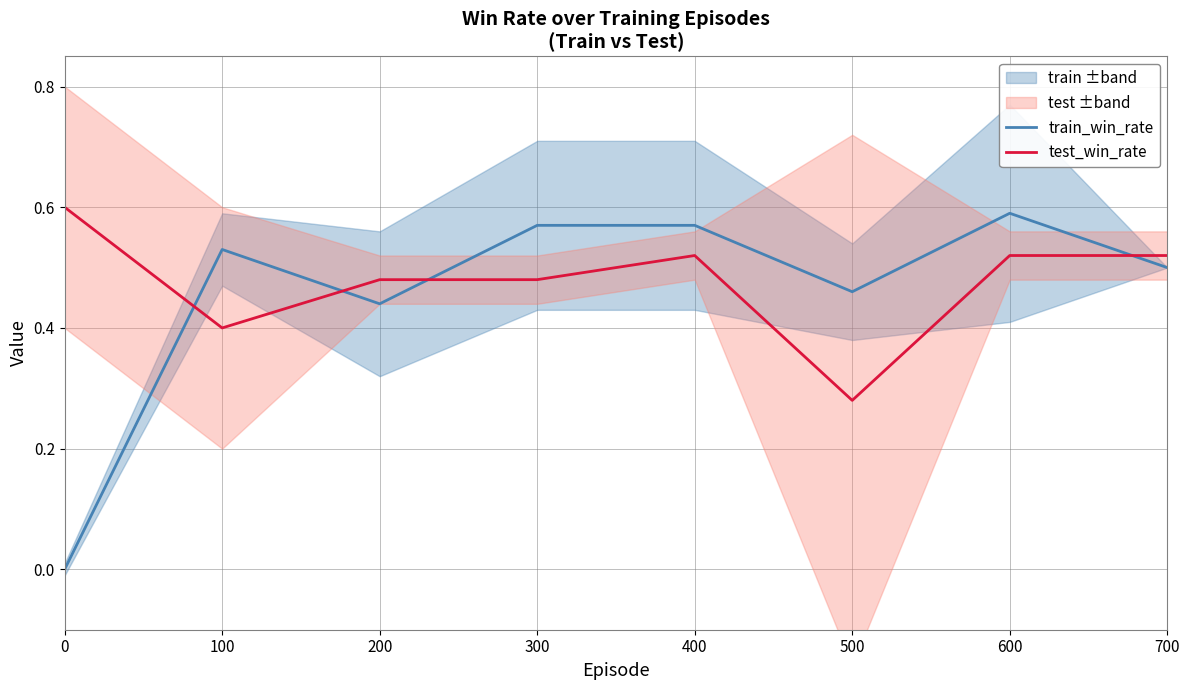

How many times do test_win_rate and train_win_rate cross each other?

4